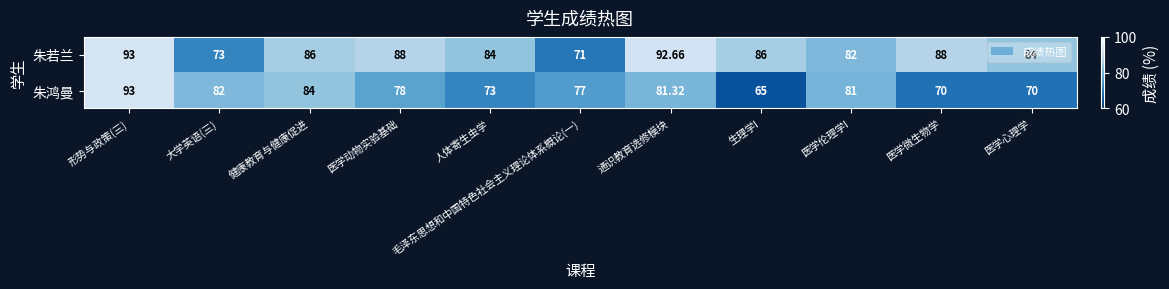

Which label corresponds to the smallest value in the chart?

生理学I